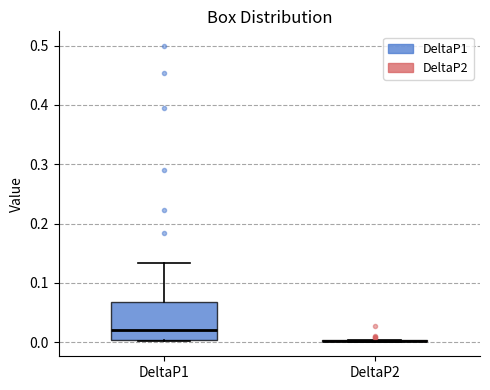

Comparing the boxes themselves (not the whiskers), which one is the tallest?

DeltaP1